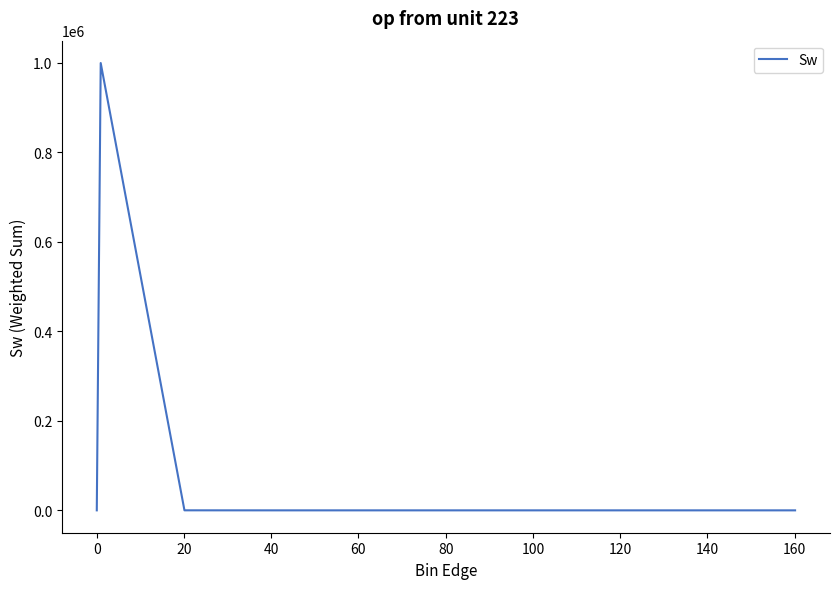

What is the difference between the maximum and minimum values?

999921